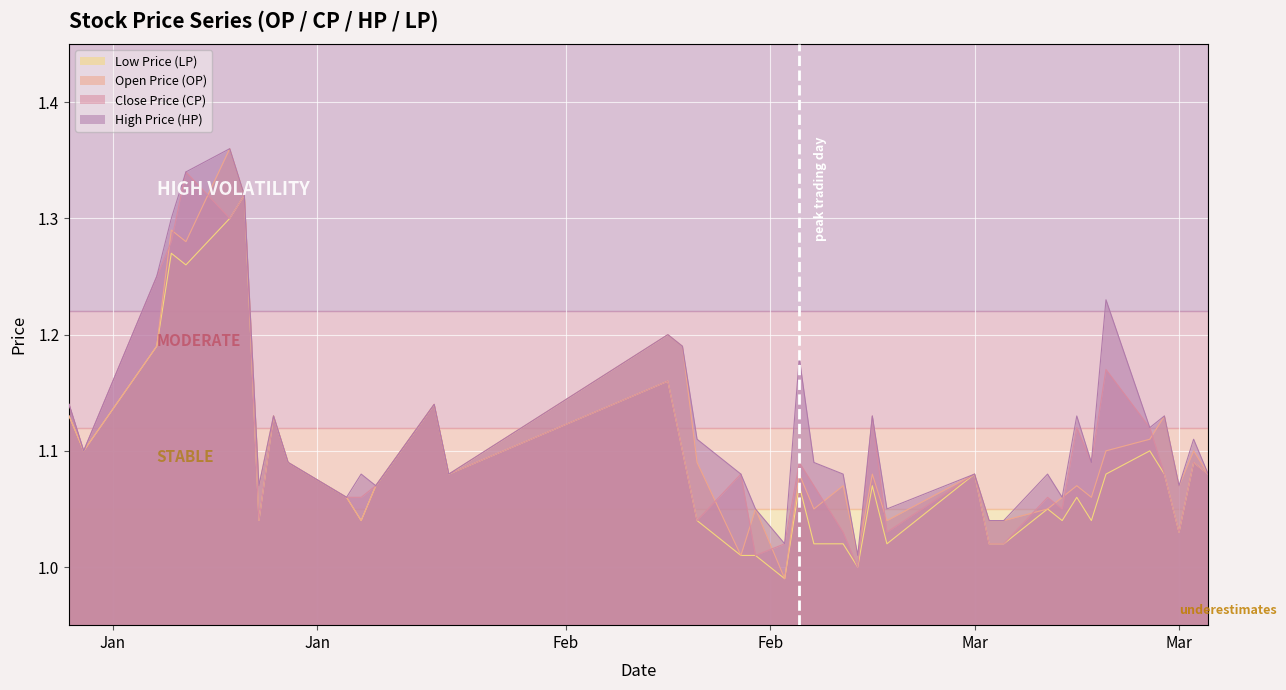

What are all the series names shown in the legend?

Low Price (LP), Open Price (OP), Close Price (CP), High Price (HP)